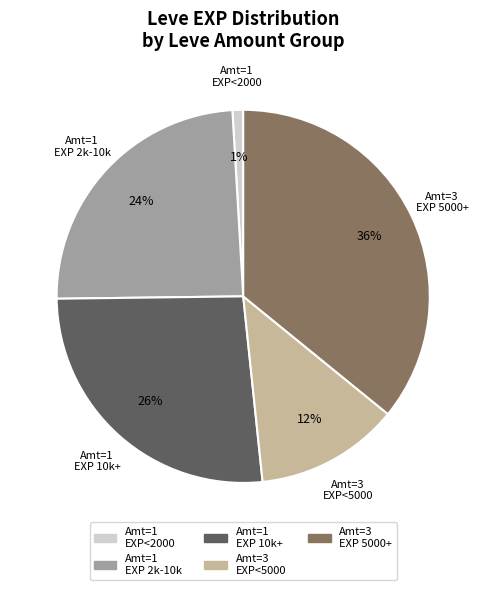

To the nearest percent, what is the average slice percentage?

20%